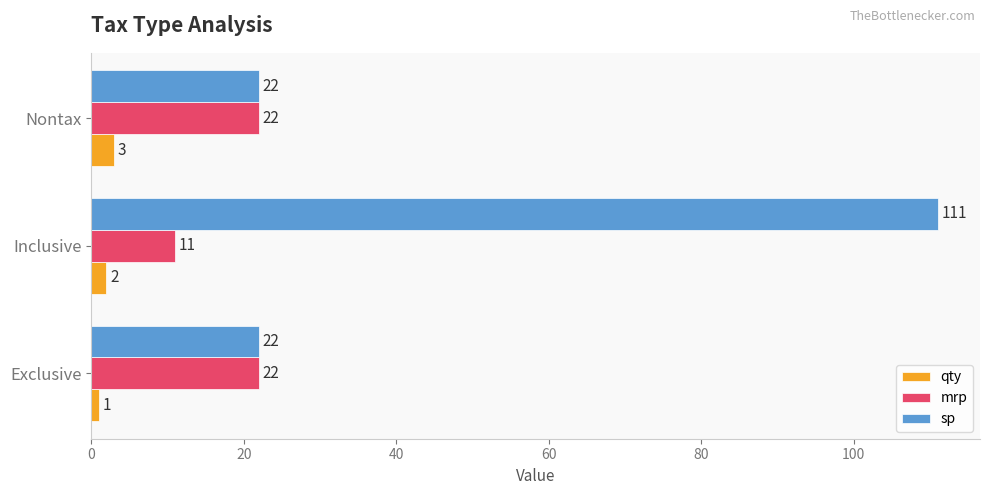

Count the mrp values in the range 11 to 22.

3